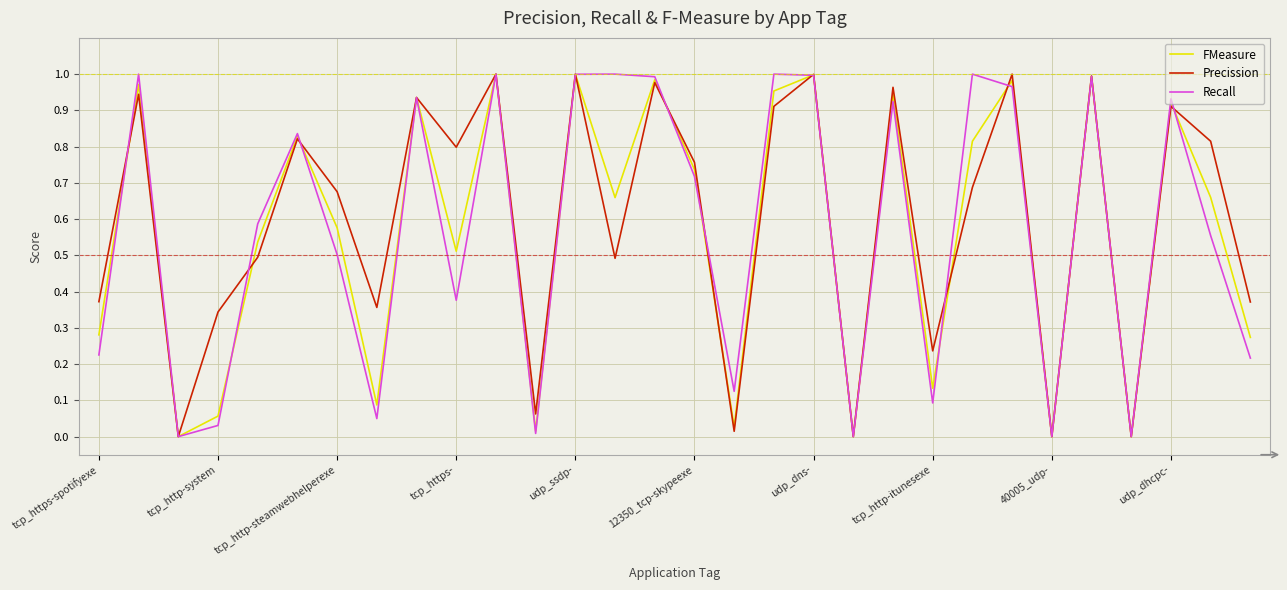

What is the average value of the Precission series?

0.6